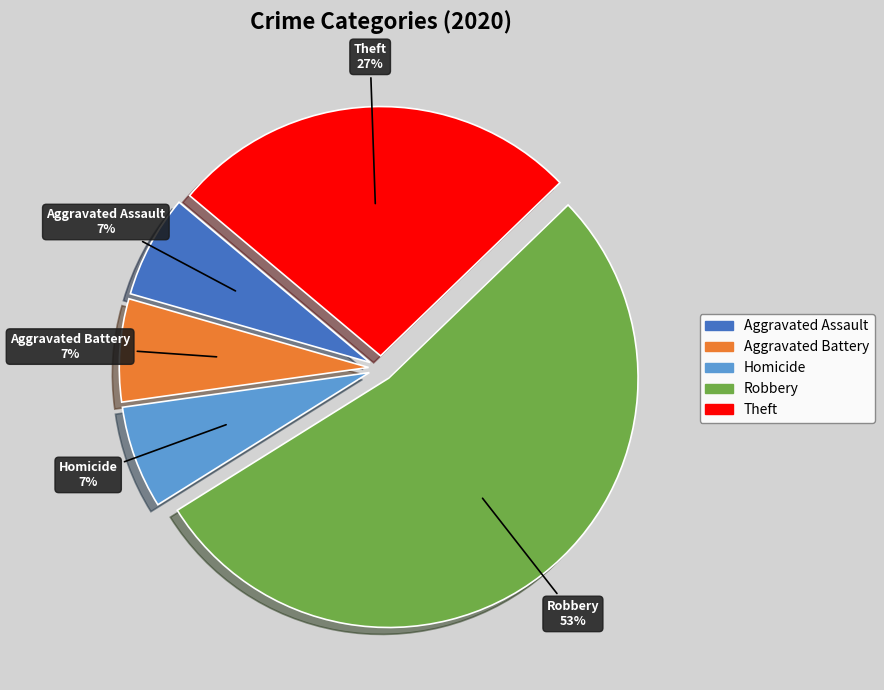

Is there any slice that represents more than half of the pie?

Yes